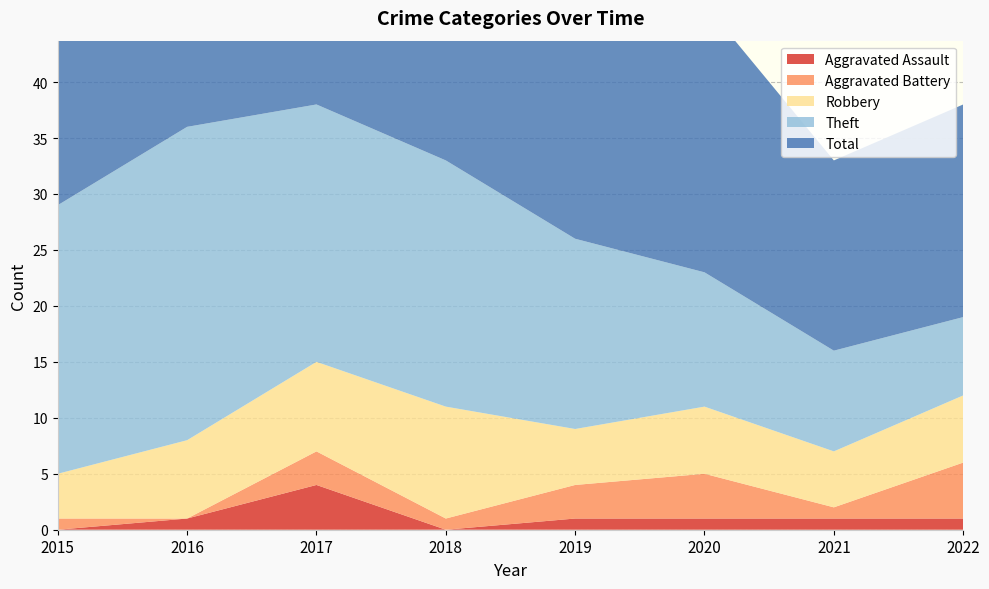

Reading left to right, transcribe all the data shown in this chart.

Aggravated Assault: 0	1	4	0	1	1	1	1
Aggravated Battery: 1	0	3	1	3	4	1	5
Robbery: 4	7	8	10	5	6	5	6
Theft: 24	28	23	22	17	12	9	7
Total: 29	36	38	33	26	24	17	19